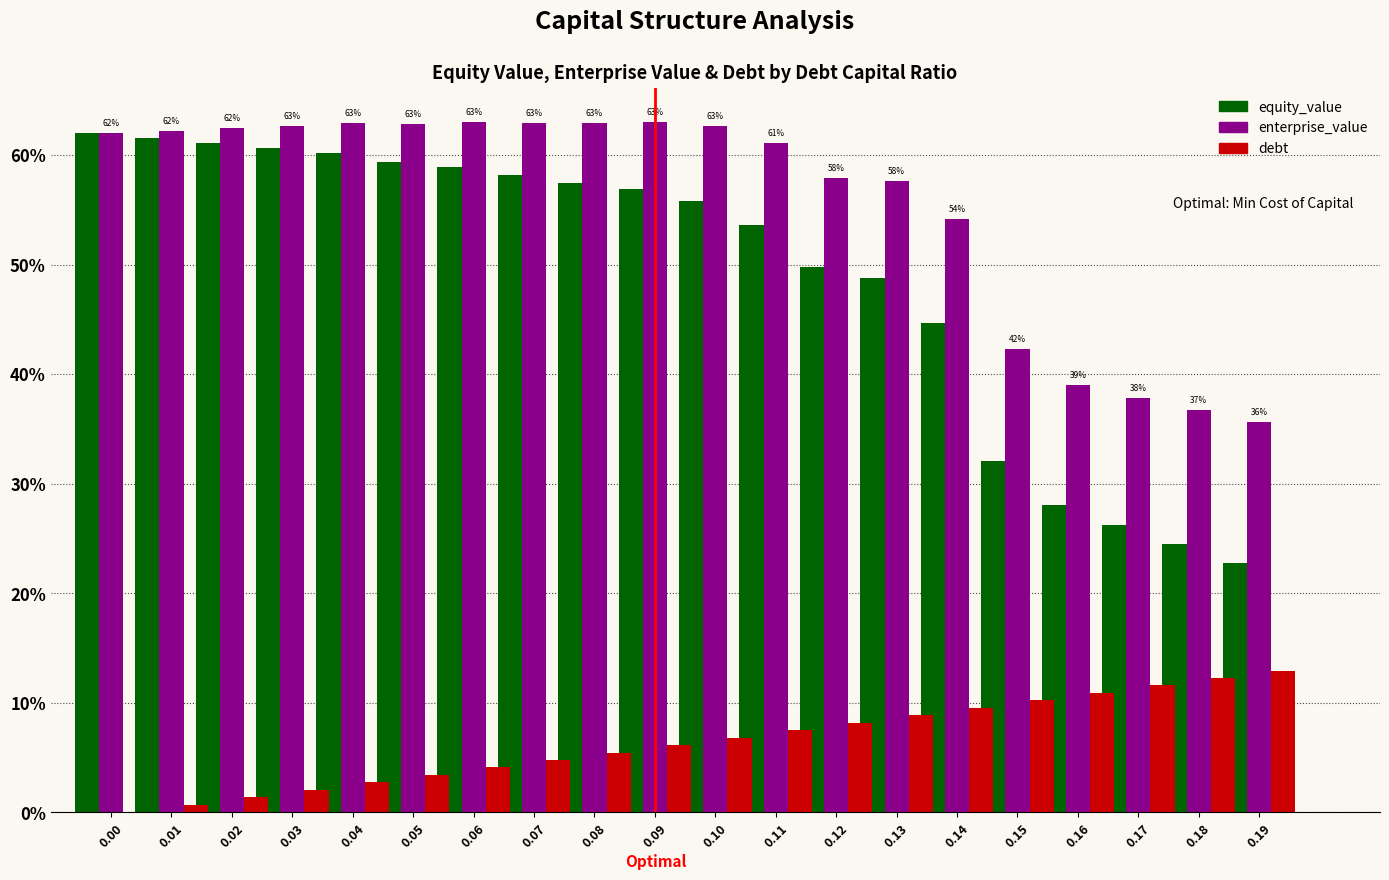

What are all the series names shown in the legend?

equity_value, enterprise_value, debt